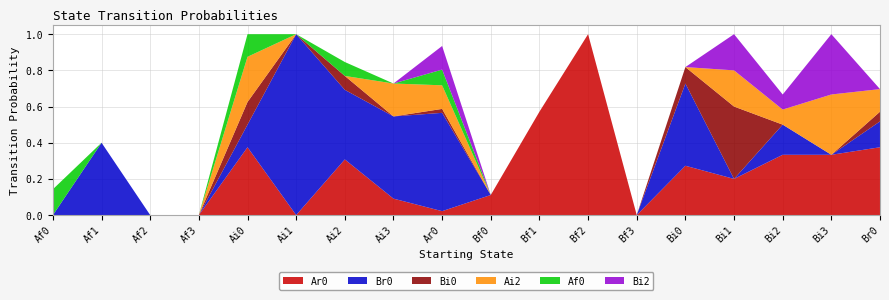

Reading right to left, transcribe all the data shown in this chart.

Ar0: Br0=0.4	Bi3=0.3	Bi2=0.3	Bi1=0.2	Bi0=0.3	Bf3=0.0	Bf2=1.0	Bf1=0.6	Bf0=0.1	Ar0=0.0	Ai3=0.1	Ai2=0.3	Ai1=0.0	Ai0=0.4	Af3=0.0	Af2=0.0	Af1=0.0	Af0=0.0
Br0: Br0=0.1	Bi3=0.0	Bi2=0.2	Bi1=0.0	Bi0=0.5	Bf3=0.0	Bf2=0.0	Bf1=0.0	Bf0=0.0	Ar0=0.5	Ai3=0.5	Ai2=0.4	Ai1=1.0	Ai0=0.1	Af3=0.0	Af2=0.0	Af1=0.4	Af0=0.0
Bi0: Br0=0.1	Bi3=0.0	Bi2=0.0	Bi1=0.4	Bi0=0.1	Bf3=0.0	Bf2=0.0	Bf1=0.0	Bf0=0.0	Ar0=0.0	Ai3=0.0	Ai2=0.1	Ai1=0.0	Ai0=0.1	Af3=0.0	Af2=0.0	Af1=0.0	Af0=0.0
Ai2: Br0=0.1	Bi3=0.3	Bi2=0.1	Bi1=0.2	Bi0=0.0	Bf3=0.0	Bf2=0.0	Bf1=0.0	Bf0=0.0	Ar0=0.1	Ai3=0.2	Ai2=0.0	Ai1=0.0	Ai0=0.2	Af3=0.0	Af2=0.0	Af1=0.0	Af0=0.0
Af0: Br0=0.0	Bi3=0.0	Bi2=0.0	Bi1=0.0	Bi0=0.0	Bf3=0.0	Bf2=0.0	Bf1=0.0	Bf0=0.0	Ar0=0.1	Ai3=0.0	Ai2=0.1	Ai1=0.0	Ai0=0.1	Af3=0.0	Af2=0.0	Af1=0.0	Af0=0.1
Bi2: Br0=0.0	Bi3=0.3	Bi2=0.1	Bi1=0.2	Bi0=0.0	Bf3=0.0	Bf2=0.0	Bf1=0.0	Bf0=0.0	Ar0=0.1	Ai3=0.0	Ai2=0.0	Ai1=0.0	Ai0=0.0	Af3=0.0	Af2=0.0	Af1=0.0	Af0=0.0